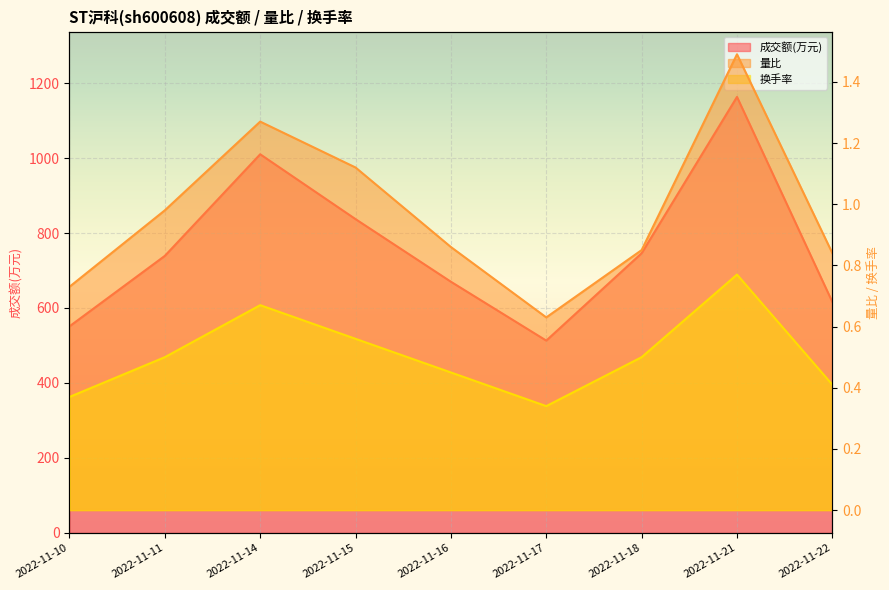

At which category does 换手率 reach its first local peak?

2022-11-14